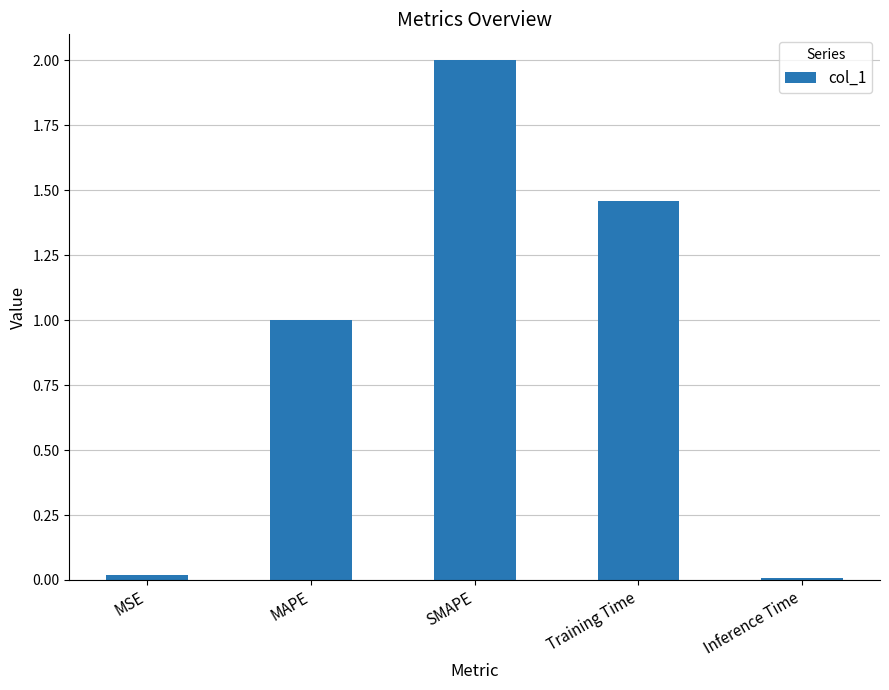

How many bars are there in total?

5